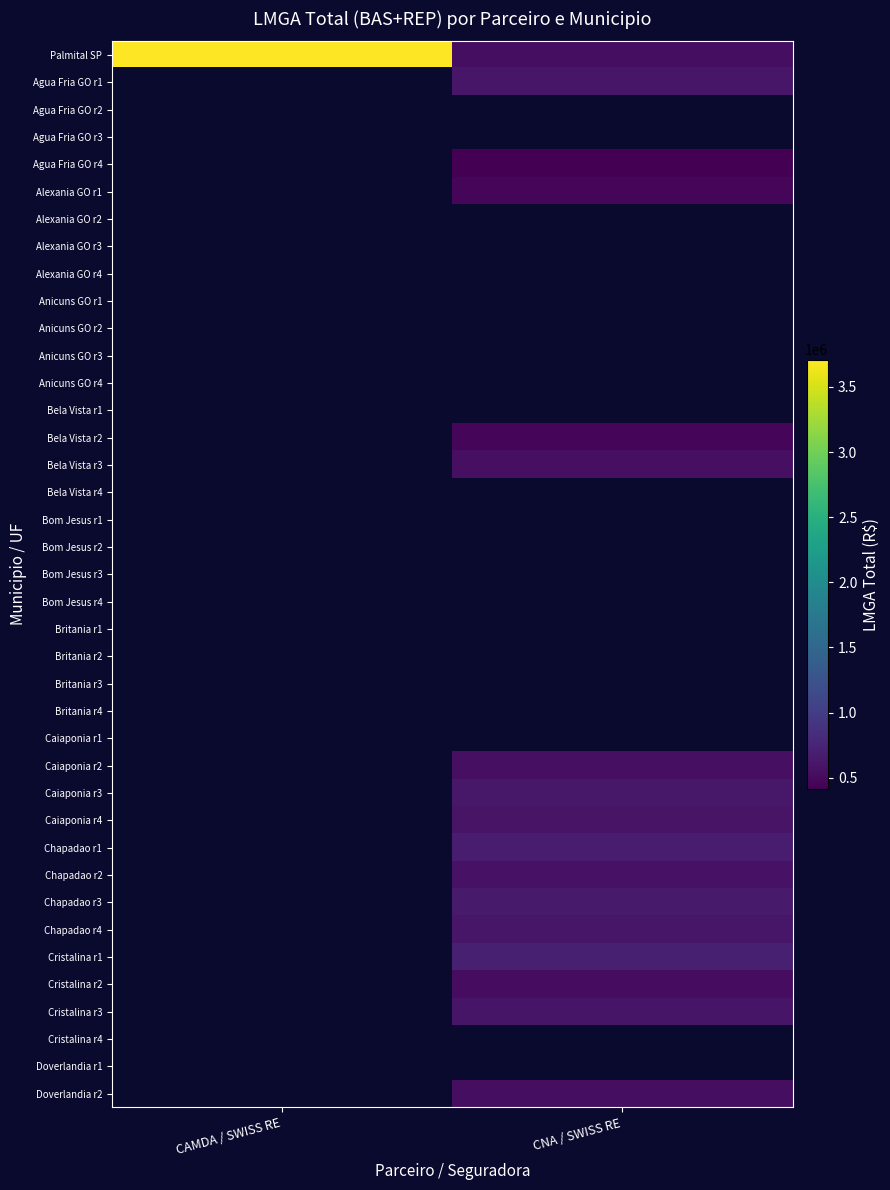

At CNA / SWISS RE, list the series in order from smallest to largest.

Palmital SP, Agua Fria GO r1, Agua Fria GO r2, Agua Fria GO r3, Agua Fria GO r4, Alexania GO r1, Alexania GO r2, Alexania GO r3, Alexania GO r4, Anicuns GO r1, Anicuns GO r2, Anicuns GO r3, Anicuns GO r4, Bela Vista r1, Bela Vista r2, Bela Vista r3, Bela Vista r4, Bom Jesus r1, Bom Jesus r2, Bom Jesus r3, Bom Jesus r4, Britania r1, Britania r2, Britania r3, Britania r4, Caiaponia r1, Cristalina r2, Doverlandia r2, Caiaponia r2, Chapadao r2, Caiaponia r4, Cristalina r3, Chapadao r4, Caiaponia r3, Chapadao r3, Chapadao r1, Cristalina r1, Cristalina r4, Doverlandia r1